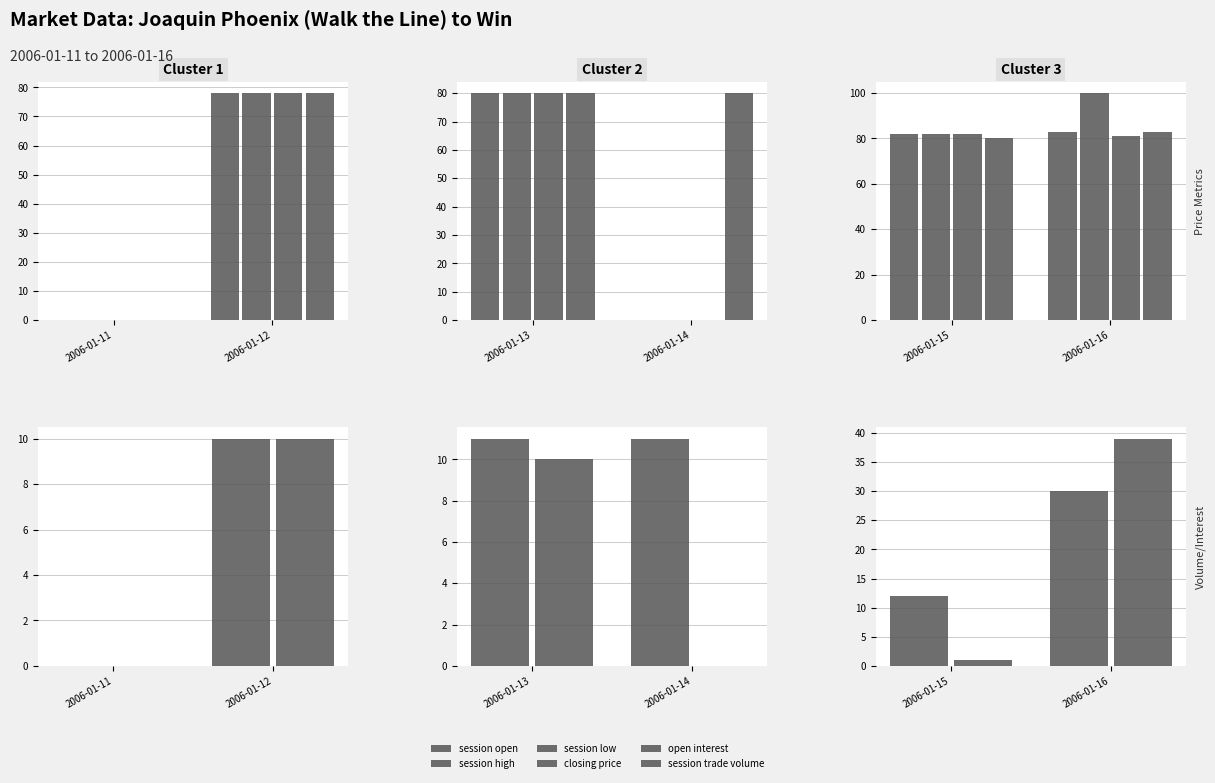

List the series in order of their peak value, highest first.

session high, session open, closing price, session low, session trade volume, open interest